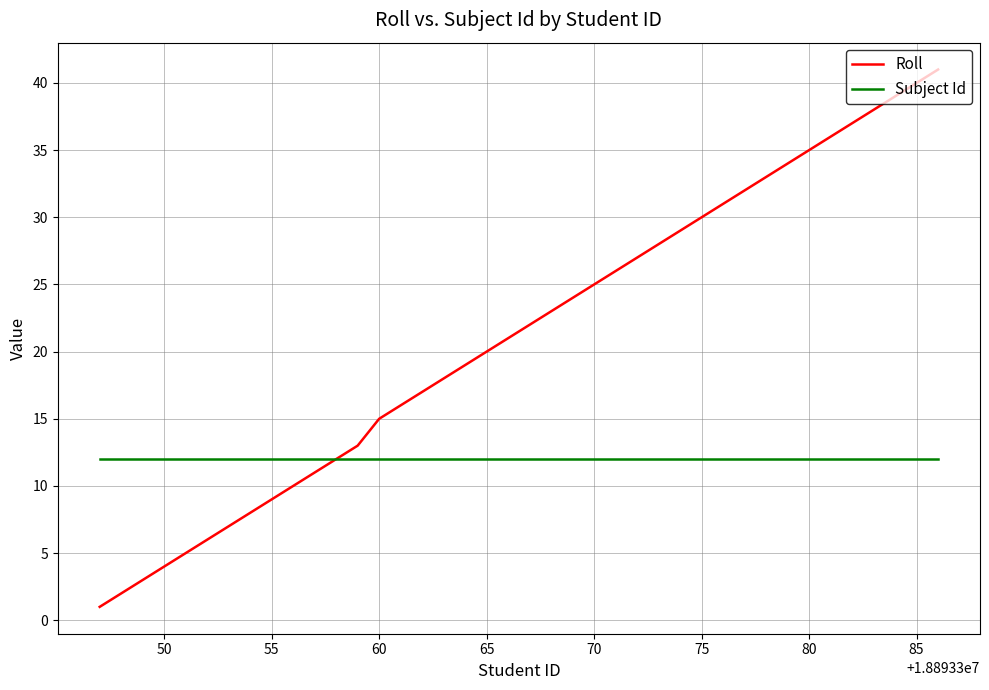

List the series in order of their peak value, lowest first.

Subject Id, Roll